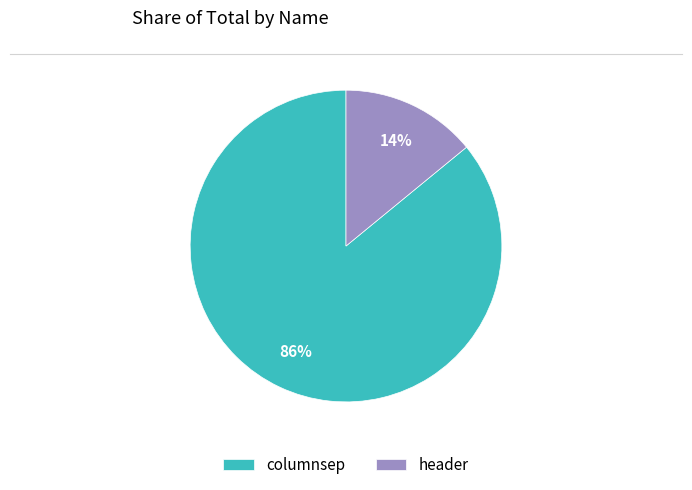

Is header the majority of the pie?

No